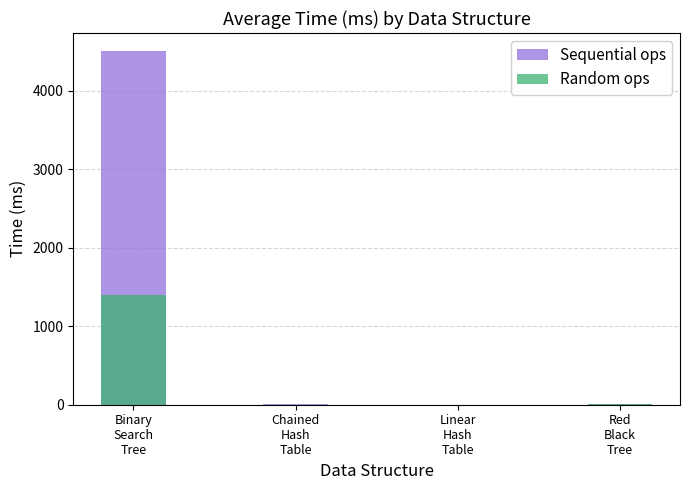

At which category is the sum across all series the highest?

Binary
Search
Tree